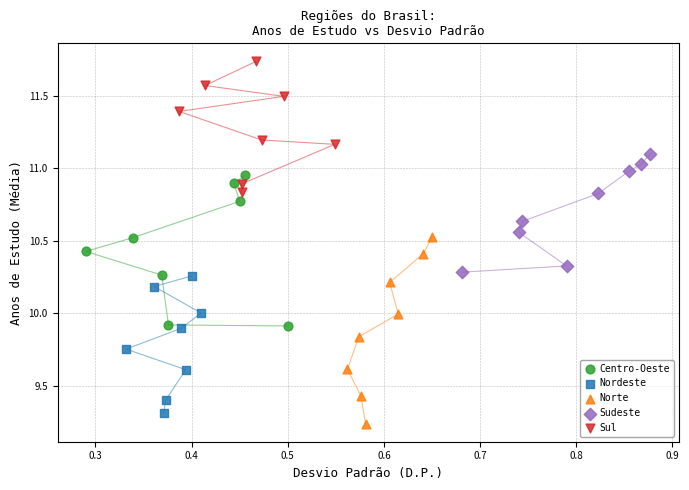

Which series has the largest Y range (max minus min)?

Norte